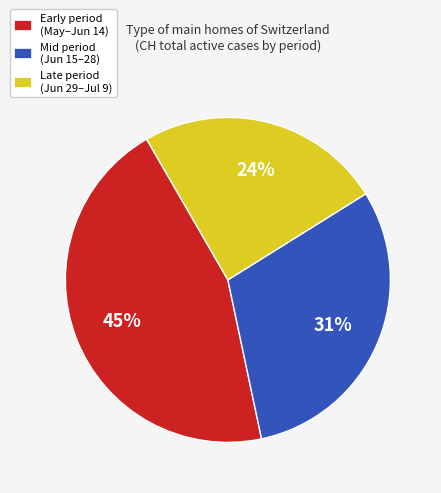

Do Late period (Jun 29–Jul 9) and Mid period (Jun 15–28) together represent more than half of the pie?

Yes